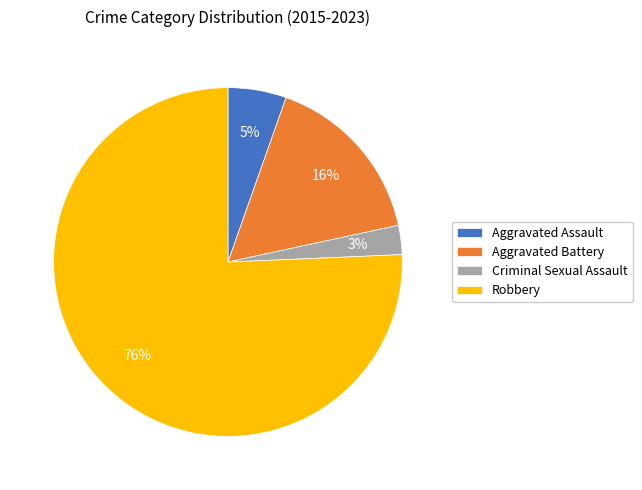

Do Criminal Sexual Assault and Robbery together represent more than half of the pie?

Yes